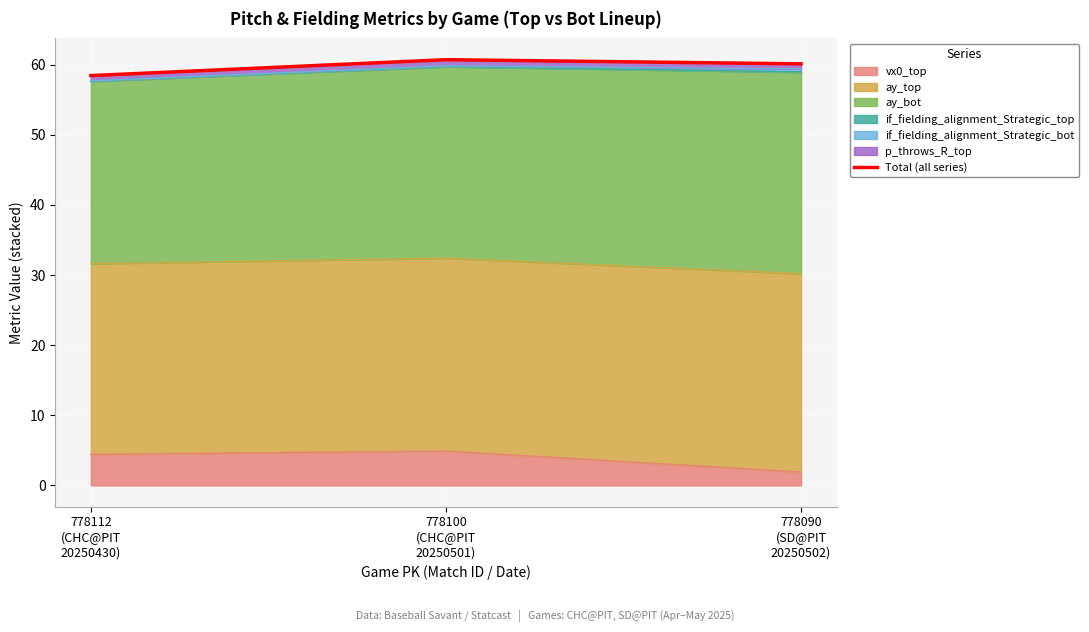

Which category has the lowest value across all series?

778112
(CHC@PIT
20250430)